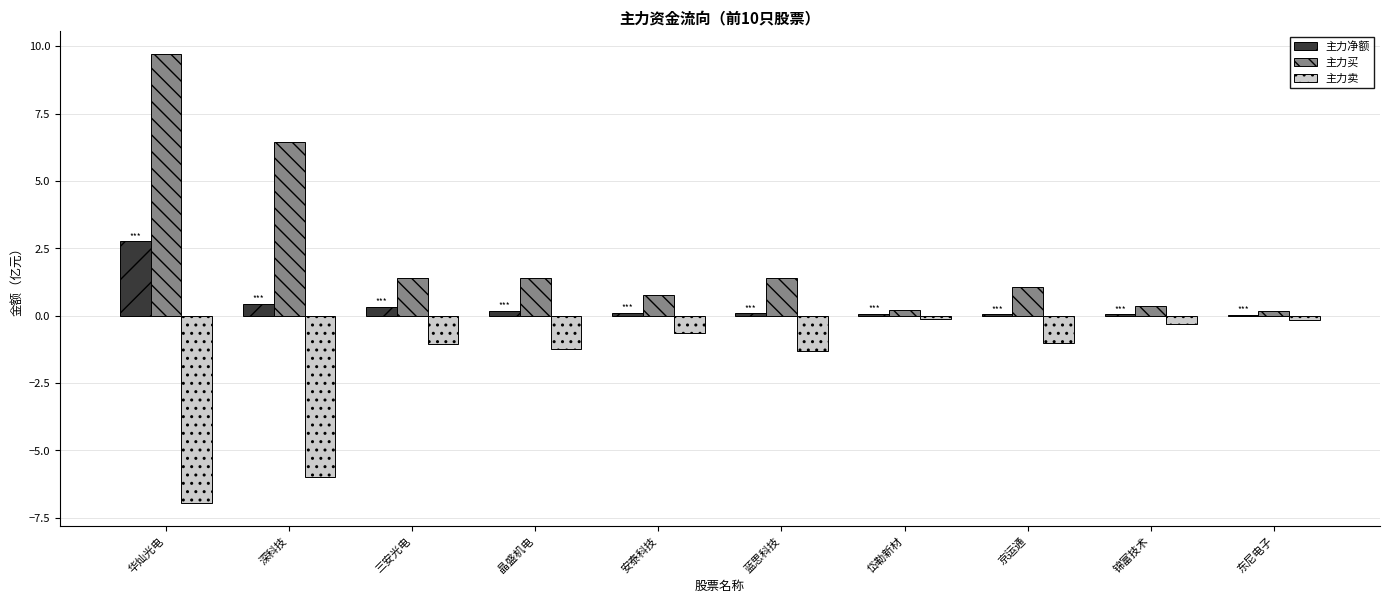

Is the value of 主力卖 at 三安光电 greater than the value of 主力净额 at 深科技?

No